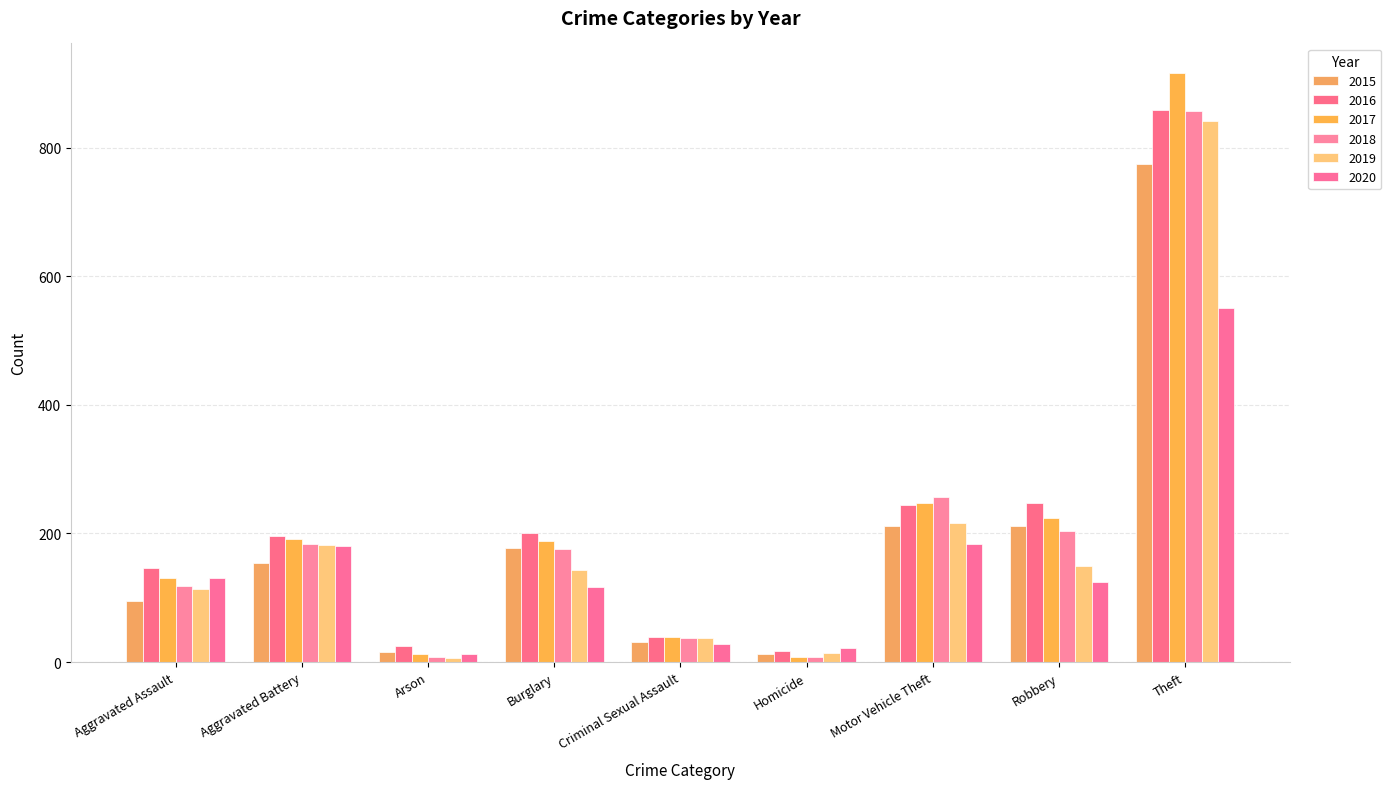

True or false: 2017 has a value of 346 at Motor Vehicle Theft.

False